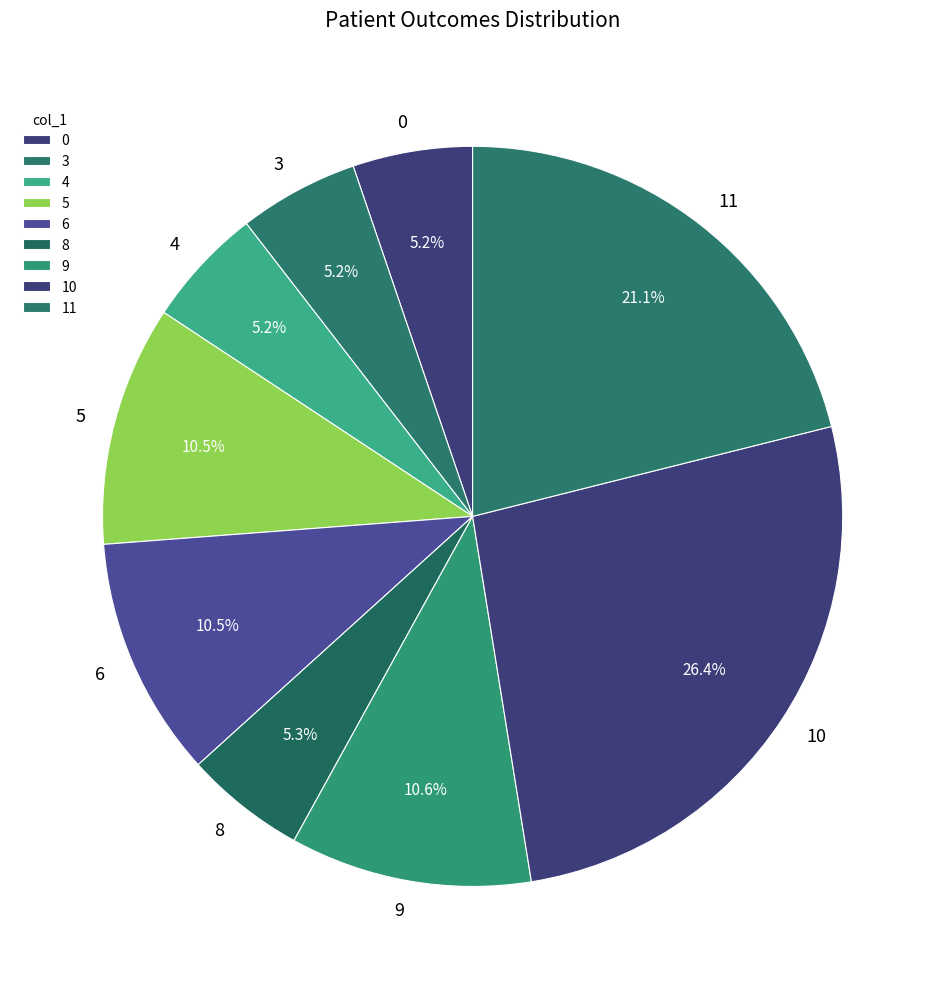

To the nearest percent, what is the average slice percentage?

11%